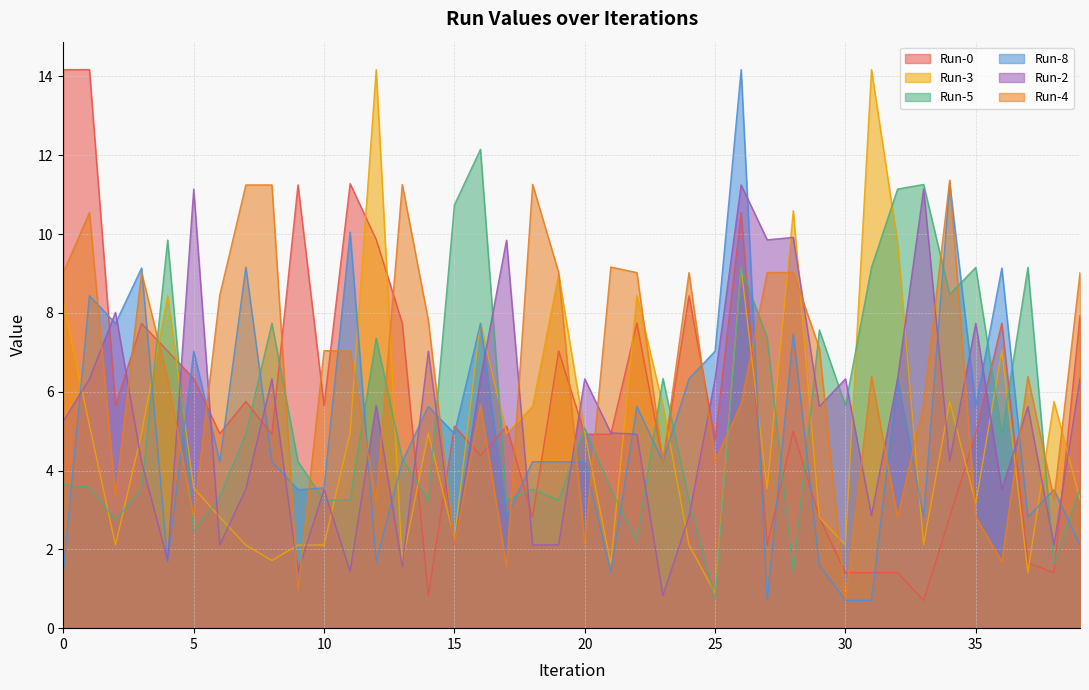

Reading left to right, list all the values displayed in this chart.

Run-0: 14.2	14.2	5.6	7.7	7.0	6.3	4.9	5.8	4.9	11.2	5.6	11.3	9.9	7.7	0.8	5.1	4.4	5.1	2.8	7.0	4.9	4.9	7.7	4.2	8.4	4.8	10.5	2.1	5.0	2.8	1.4	1.4	1.4	0.7	2.8	4.9	7.7	1.7	1.4	7.9
Run-3: 8.3	5.2	2.1	4.9	8.4	3.6	2.8	2.1	1.7	2.1	2.1	4.9	14.2	1.6	4.9	2.3	7.7	4.9	5.6	9.0	4.9	1.6	8.4	5.6	2.1	0.9	9.1	3.5	10.6	2.8	2.1	14.2	9.8	2.1	5.8	3.2	7.0	1.4	5.8	3.3
Run-5: 3.6	3.6	2.7	3.5	9.9	2.5	3.3	4.9	7.7	4.2	3.2	3.3	7.4	4.3	3.2	10.7	12.2	3.2	3.5	3.2	5.1	3.5	2.2	6.3	3.2	0.7	9.1	7.4	1.4	7.6	5.6	9.2	11.1	11.3	8.5	9.2	4.9	9.2	1.6	3.5
Run-8: 1.4	8.4	7.7	9.1	1.7	7.0	4.2	9.2	4.2	3.5	3.6	10.1	1.7	4.2	5.6	4.9	7.7	2.8	4.2	4.2	4.2	1.4	5.6	4.2	6.3	7.0	14.2	0.7	7.5	1.6	0.7	0.7	6.3	2.8	11.3	5.6	9.1	2.8	3.5	2.1
Run-2: 5.3	6.3	8.0	4.2	1.7	11.1	2.1	3.5	6.3	1.4	3.5	1.4	5.7	1.6	7.0	2.1	6.3	9.8	2.1	2.1	6.3	5.0	4.9	0.8	2.8	6.3	11.2	9.9	9.9	5.6	6.3	2.9	6.3	11.1	4.2	7.7	3.5	5.6	2.1	6.3
Run-4: 9.0	10.5	3.3	9.0	6.3	2.8	8.5	11.2	11.2	1.0	7.0	7.0	3.2	11.3	7.8	2.1	5.7	1.6	11.3	9.0	2.1	9.2	9.0	4.2	9.0	4.2	5.7	9.0	9.0	7.1	0.7	6.4	2.8	5.7	11.4	2.8	1.7	6.4	3.3	9.0